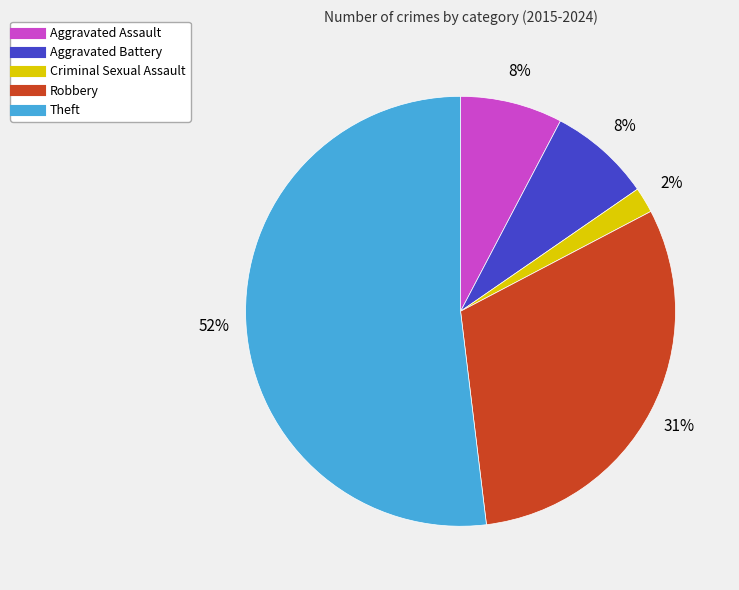

To the nearest percent, what is the average slice percentage?

20%